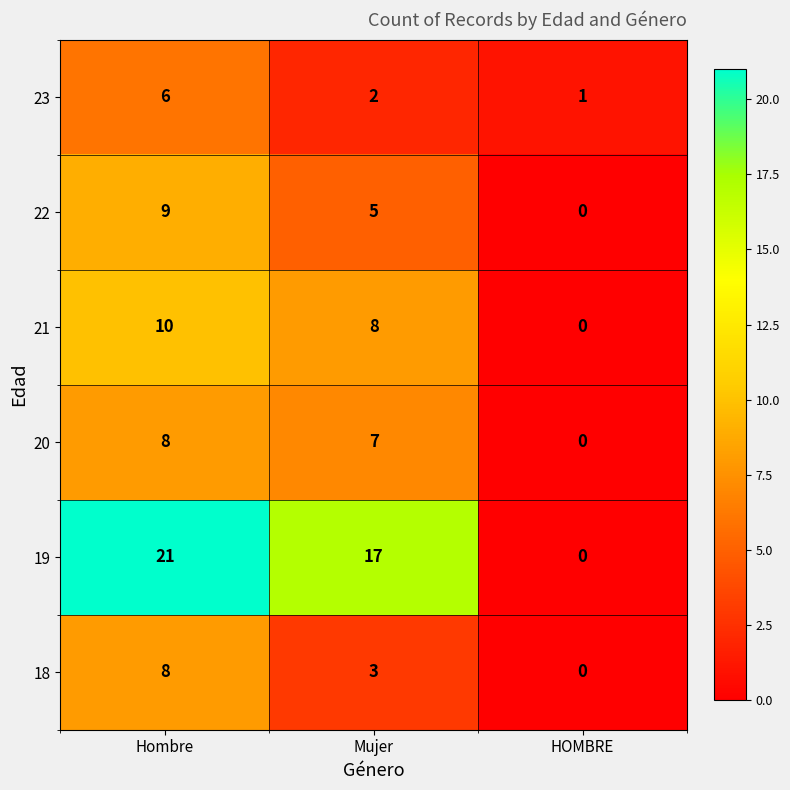

Which series has the largest total across all categories?

19